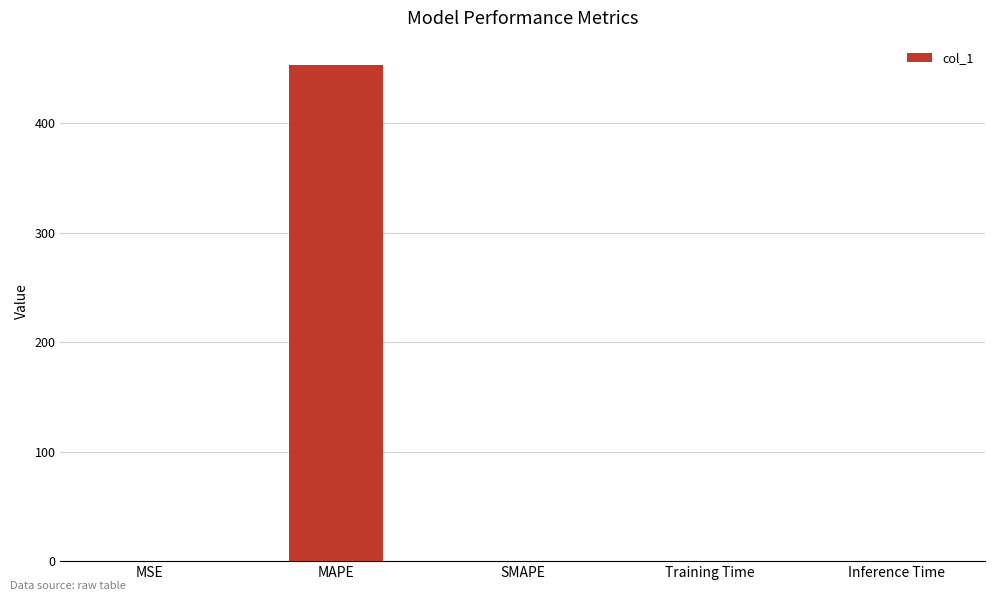

True or false: the data shows 452.6 at MAPE.

True